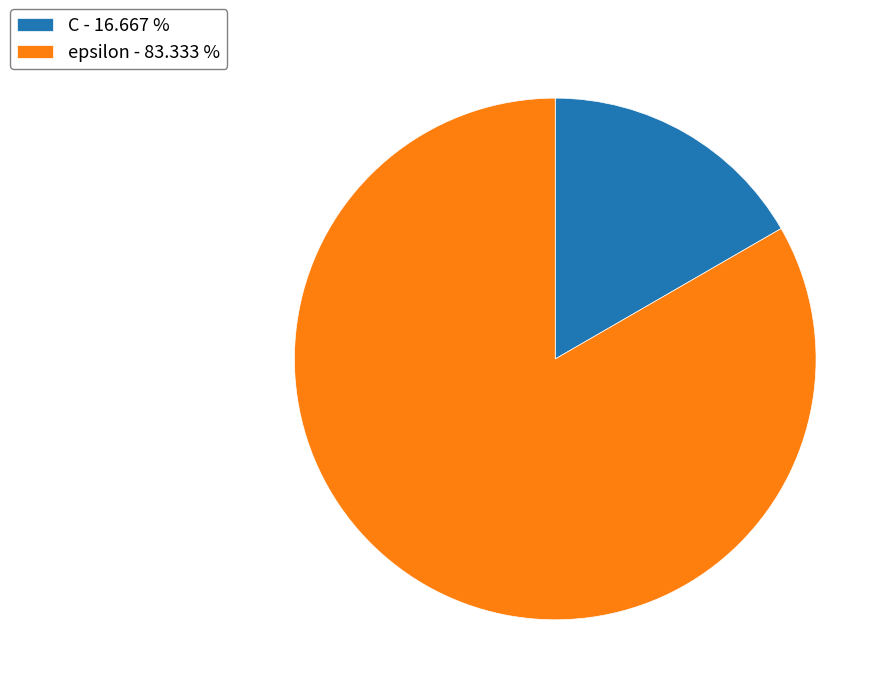

What is the ratio of the value at C to the value at epsilon?

0.2